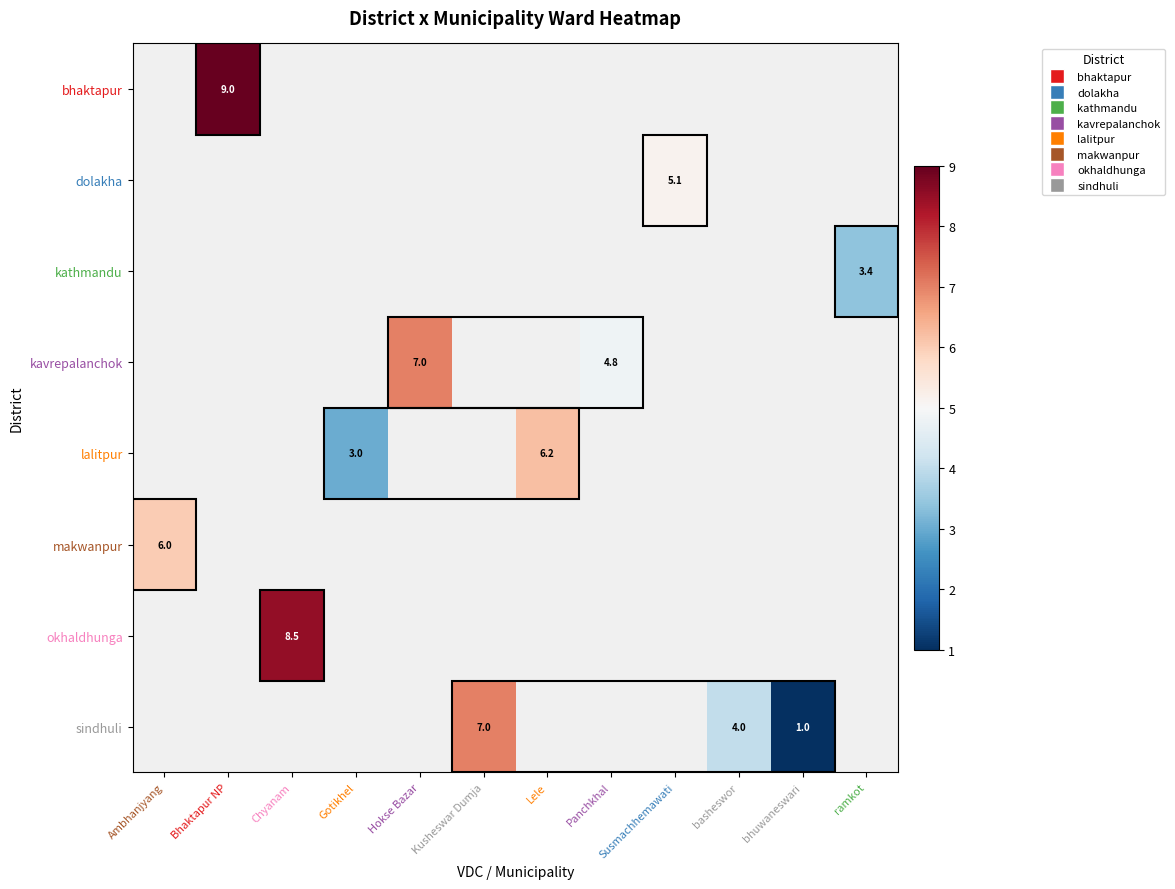

How many data points does each series have?

12